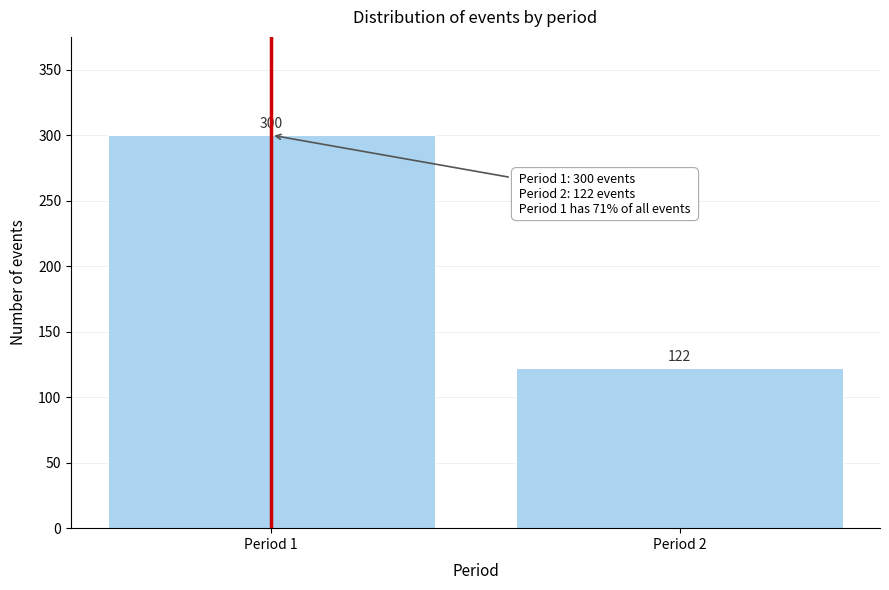

Reading left to right, extract all data points from this chart.

300	122